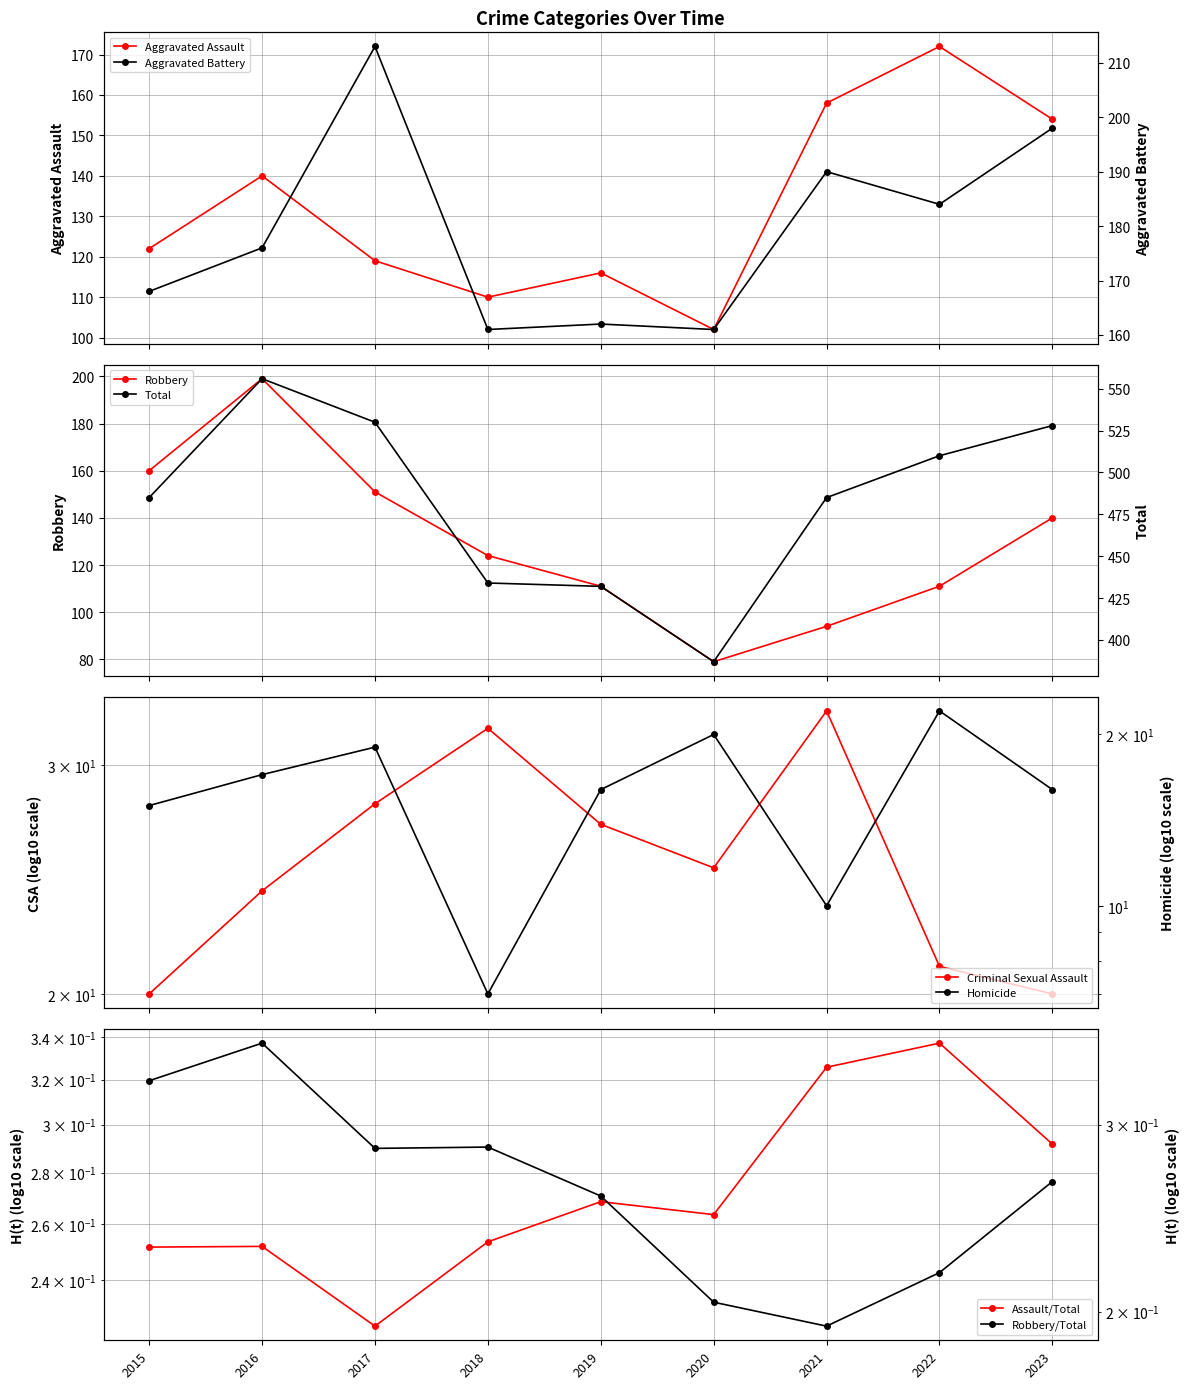

In Aggravated Assault, how many points are lower than both neighbors (excluding endpoints)?

2